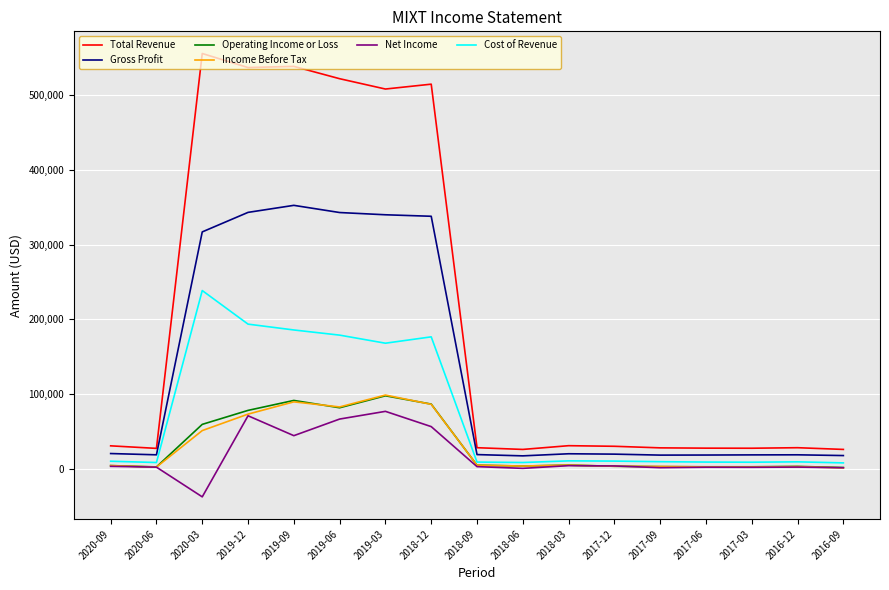

The value of Total Revenue at 2018-06 is 26100. True or false?

True